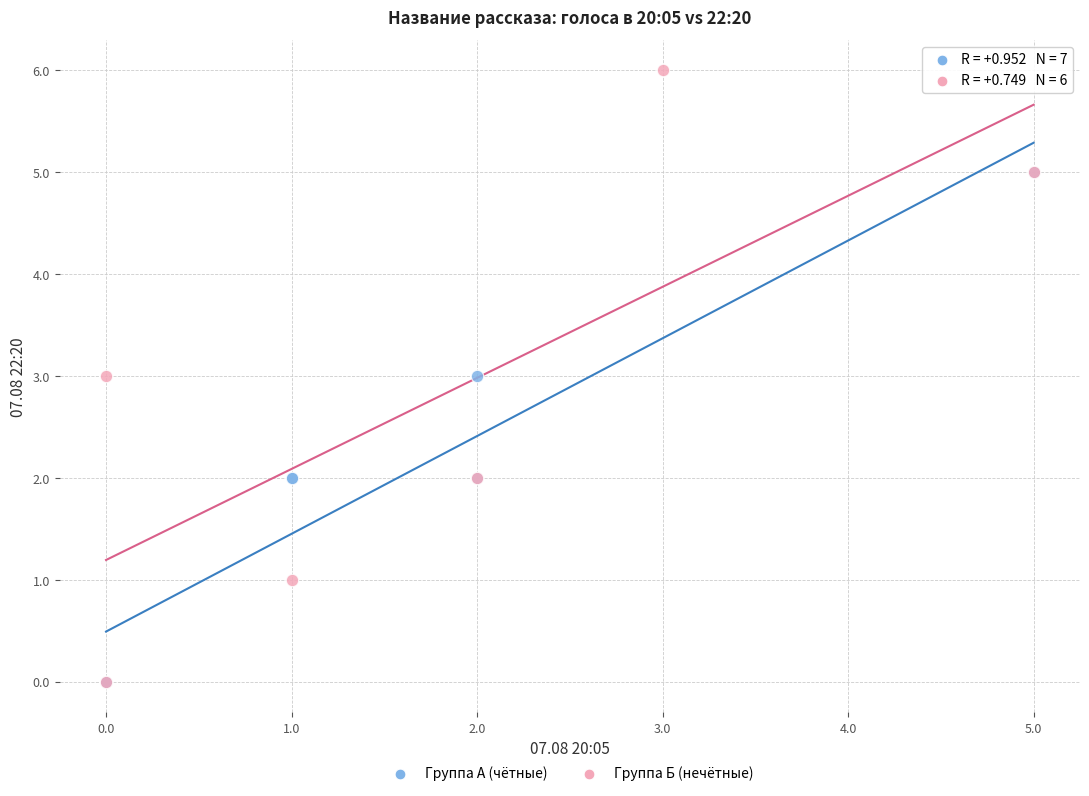

Which series reaches the maximum Y coordinate?

Группа Б (нечётные)